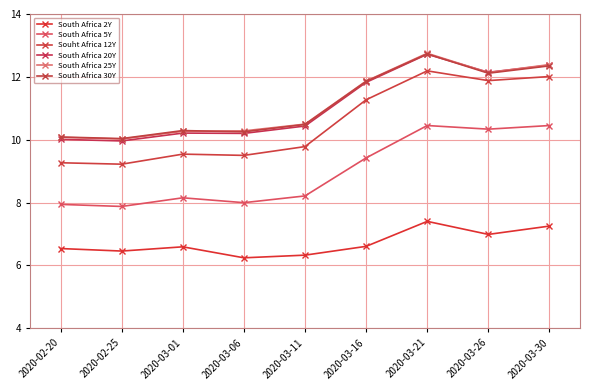

Which series has the widest spread of values?

Souht Africa 12Y